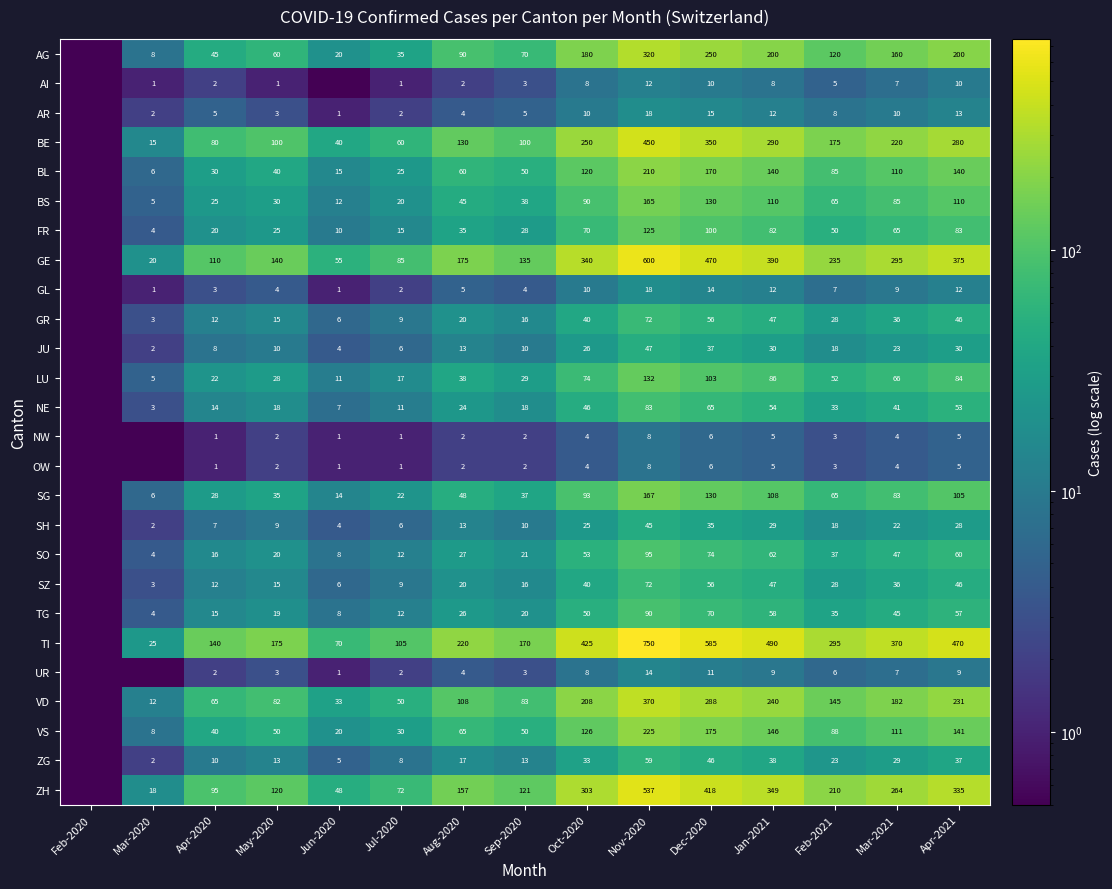

What is the spread (max minus min) of values at Jan-2021?

485.0